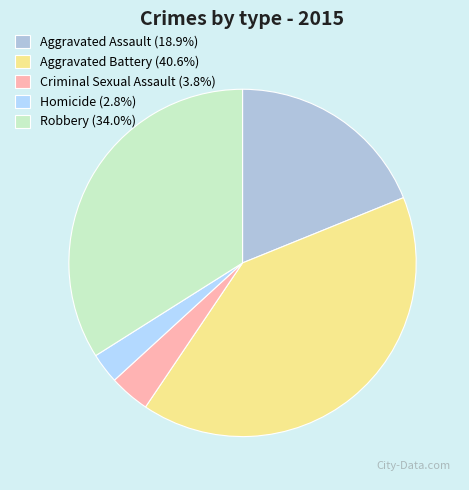

How many segments does this pie chart have?

5